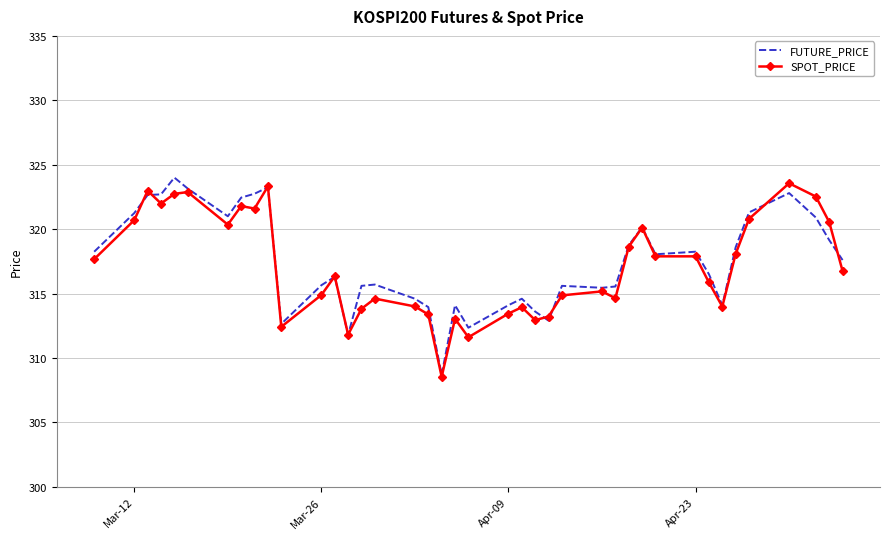

What is the maximum value for SPOT_PRICE?

323.6